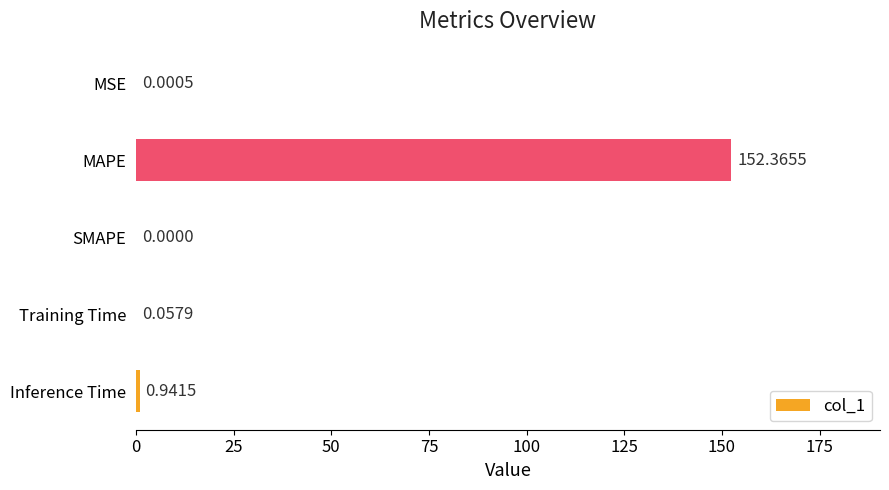

At which label is the value closest to 76?

Inference Time